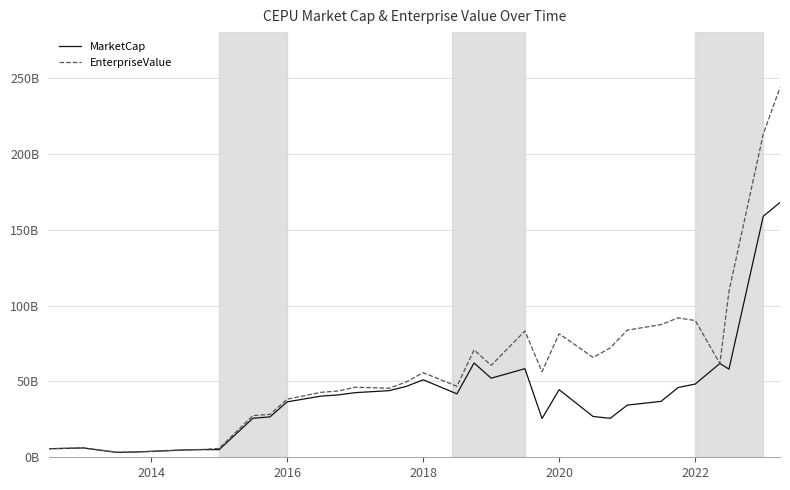

What are all the series names shown in the legend?

MarketCap, EnterpriseValue